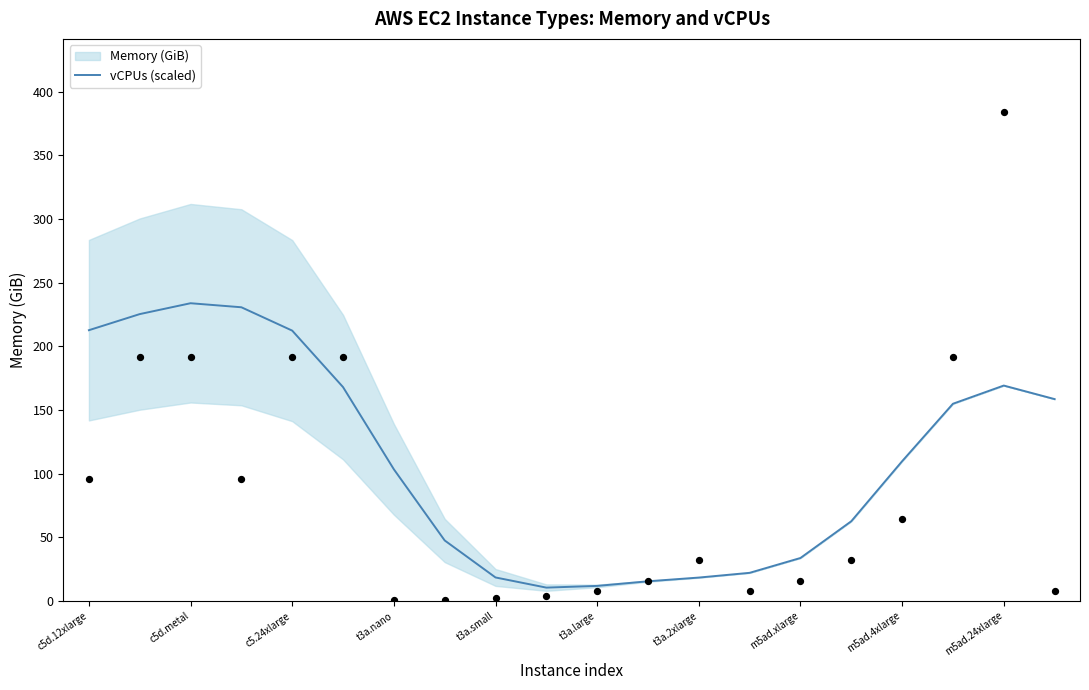

What is the change in value from 15 to 19?

+96.0